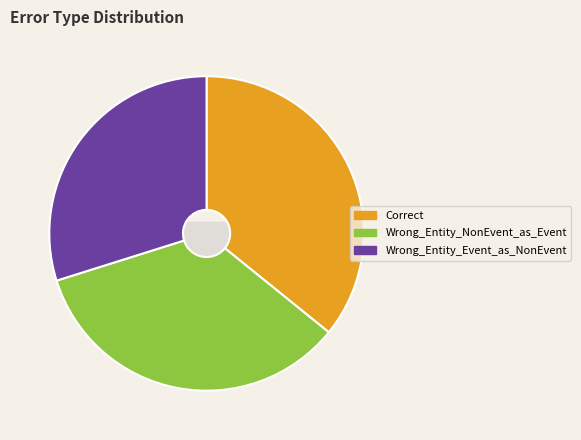

Does Wrong_Entity_Event_as_NonEvent account for over 50% of the chart?

No